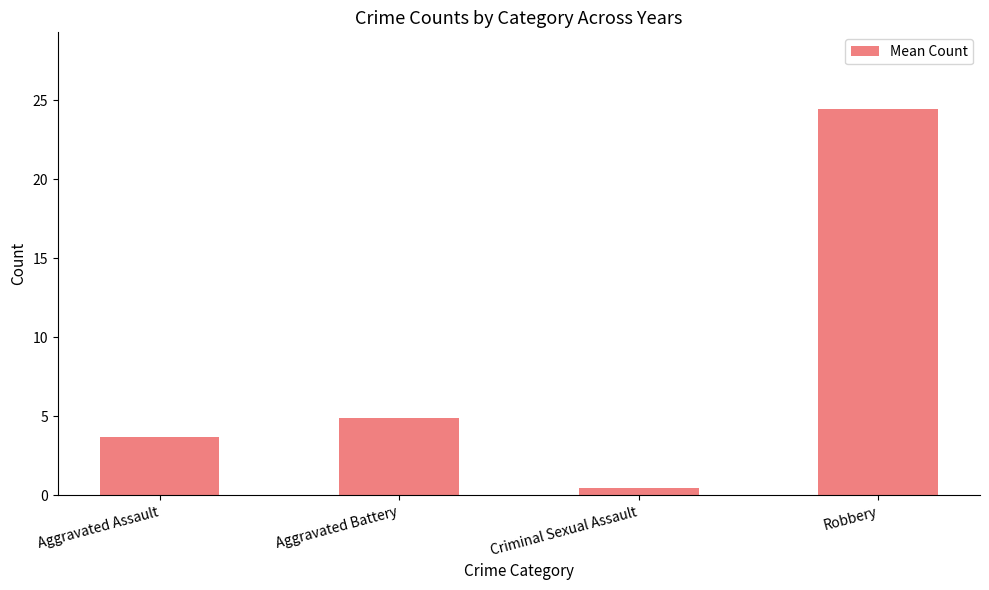

Where is the data nearest to the value 12?

Aggravated Battery